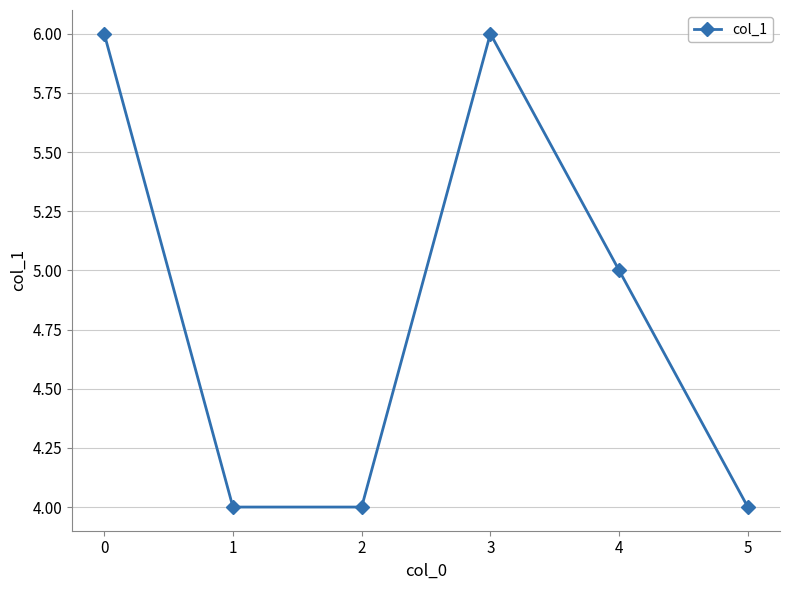

Approximately how many times larger is the value at 1 compared to 4?

0.8